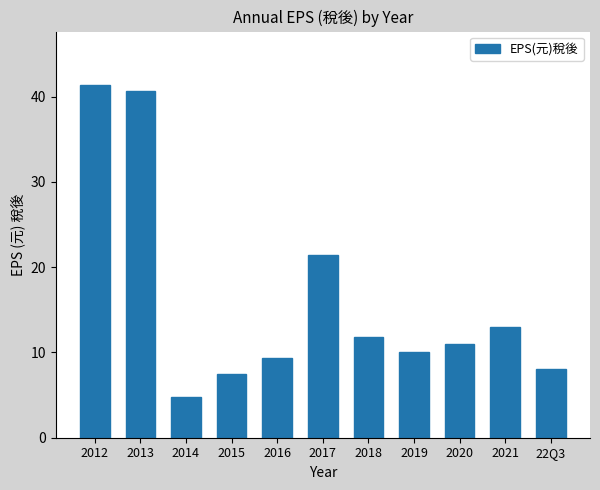

Between 2013 and 2016, which is larger?

2013